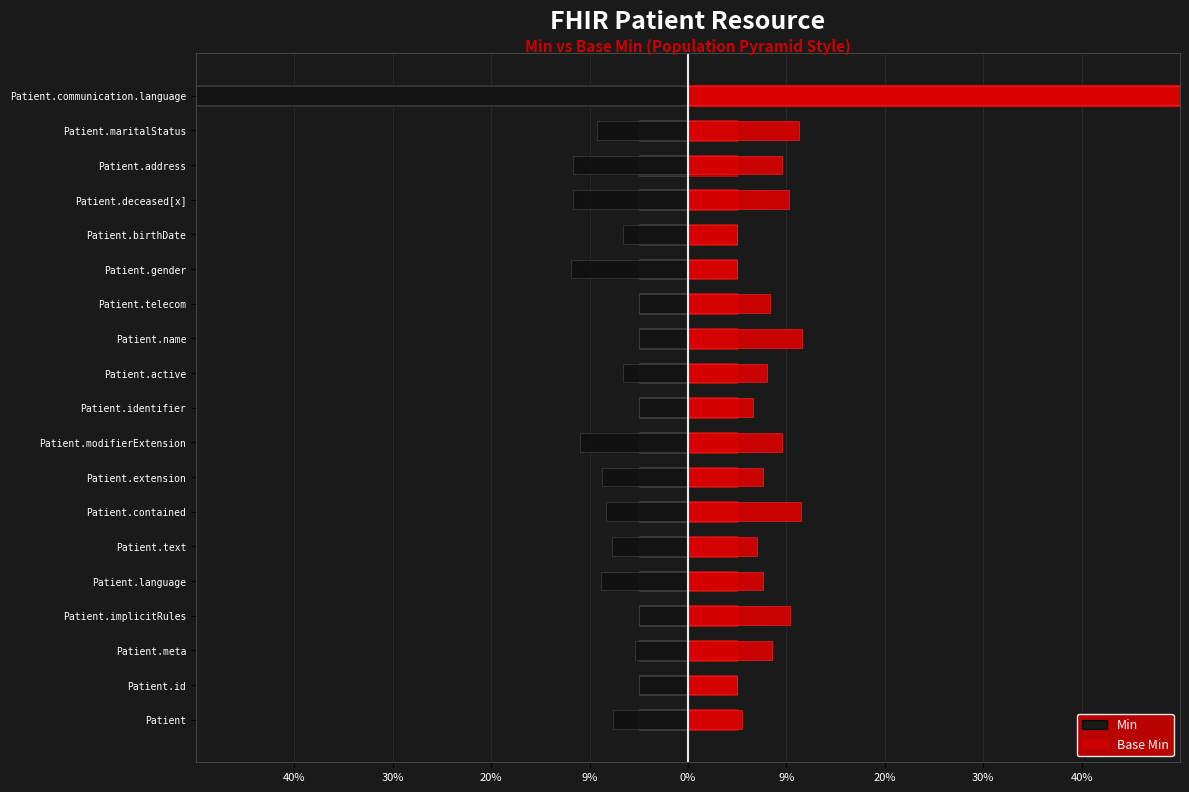

The Base Min series shows 0 at 20%. True or false?

True